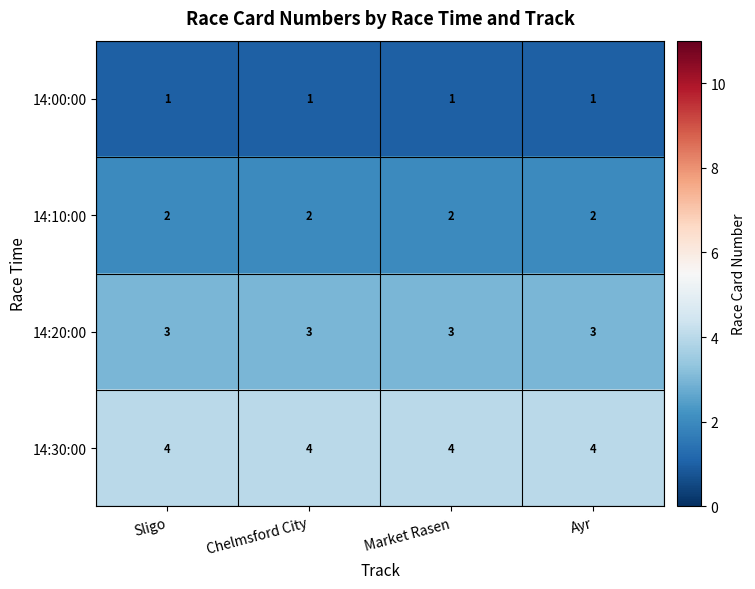

Rank the series at Chelmsford City from highest to lowest value.

14:30:00, 14:20:00, 14:10:00, 14:00:00